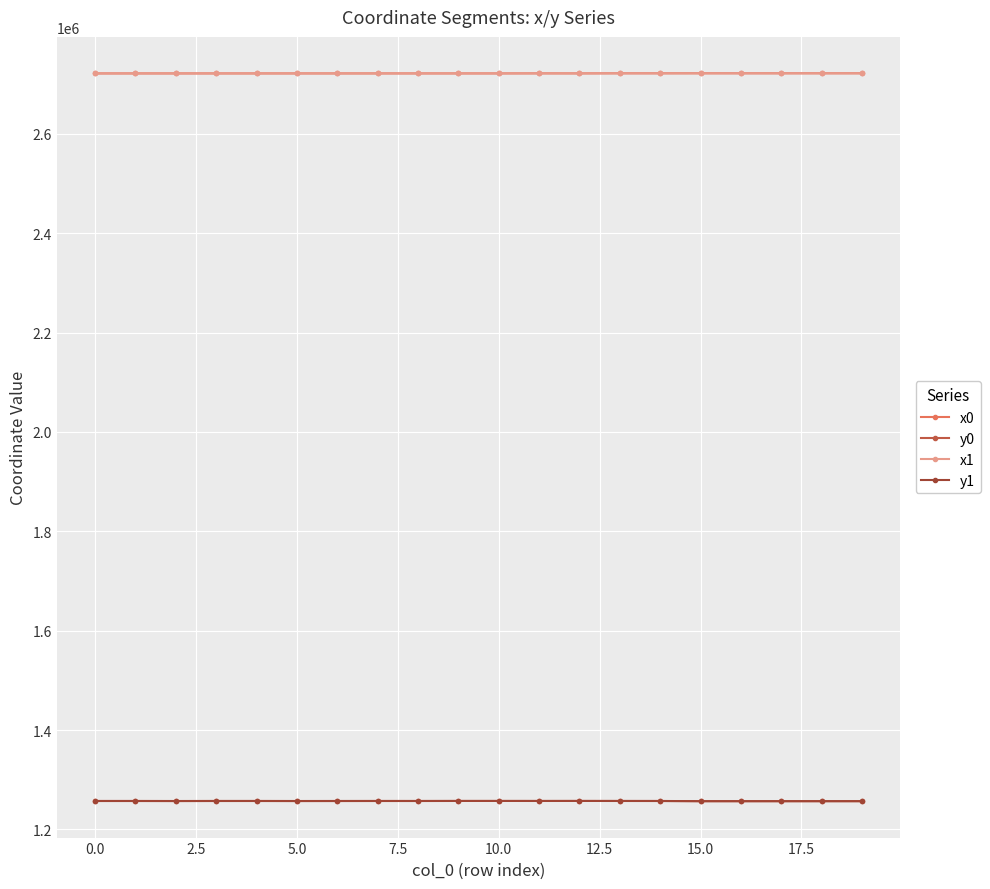

What is the maximum value for y1?

1257418.5